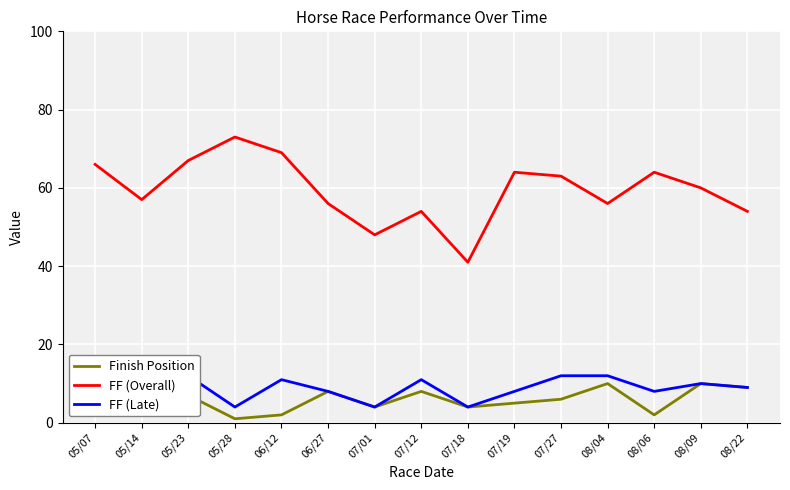

What position from the left is 08/04?

12